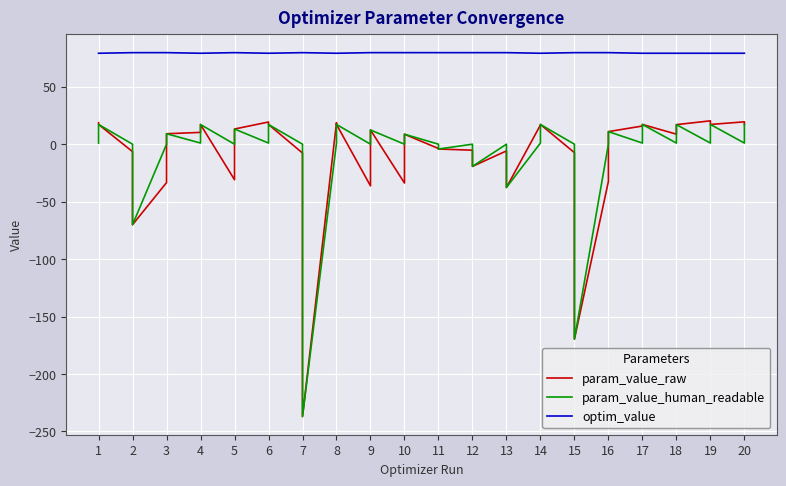

Reading left to right, list all the values displayed in this chart.

param_value_raw: 18.7	17.2	-6.5	-70.0	-33.4	9.1	10.3	17.1	-30.9	13.2	19.3	17.2	-7.7	-237.1	18.8	17.2	-36.3	12.4	-33.8	8.7	-3.8	-4.2	-5.2	-19.3	-5.8	-37.7	16.7	17.2	-7.4	-169.7	-32.3	11.0	15.8	17.2	8.7	17.0	20.3	17.2	19.5	17.2
param_value_human_readable: 1.0	17.2	0.0	-70.0	0.0	9.1	1.0	17.1	0.0	13.2	1.0	17.2	0.0	-237.1	1.0	17.2	0.0	12.4	0.0	8.7	0.0	-4.2	0.0	-19.3	0.0	-37.7	1.0	17.2	0.0	-169.7	0.0	11.0	1.0	17.2	1.0	17.0	1.0	17.2	1.0	17.2
optim_value: 79.2	79.2	79.7	79.7	79.7	79.7	79.2	79.2	79.7	79.7	79.2	79.2	79.7	79.7	79.2	79.2	79.7	79.7	79.7	79.7	79.7	79.7	79.7	79.7	79.7	79.7	79.2	79.2	79.7	79.7	79.7	79.7	79.2	79.2	79.2	79.2	79.2	79.2	79.2	79.2